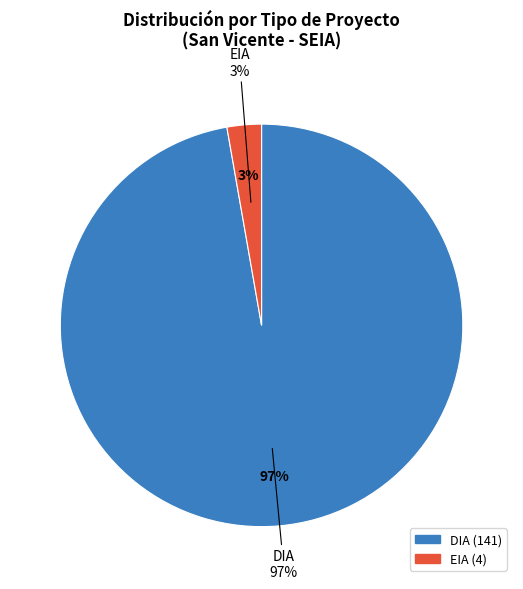

Rank the categories by value from highest to lowest.

DIA, EIA